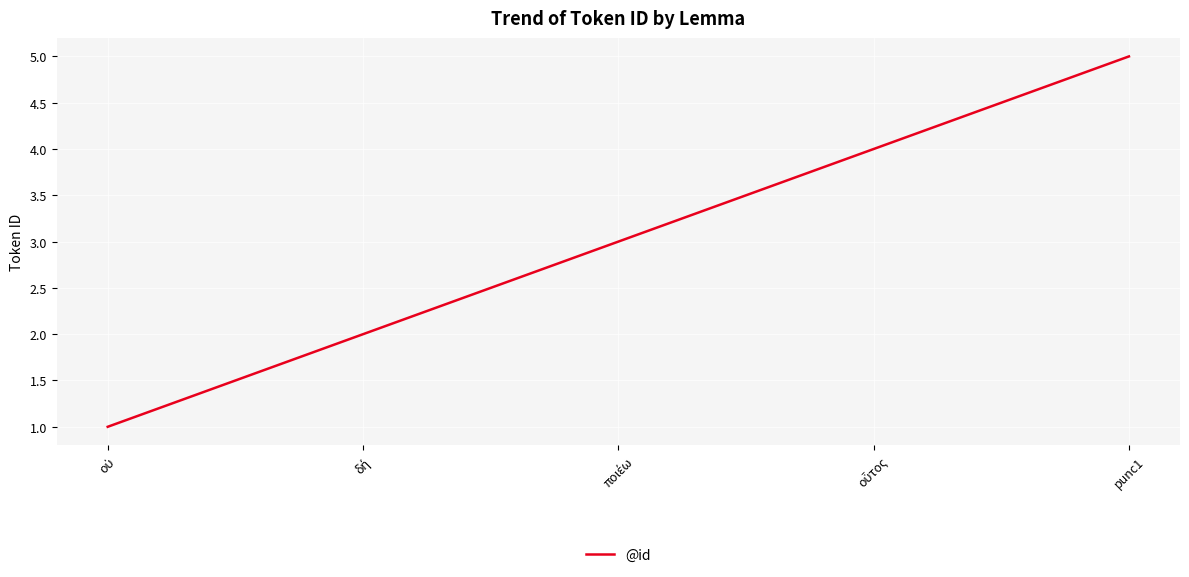

What is the maximum value shown in the chart?

5